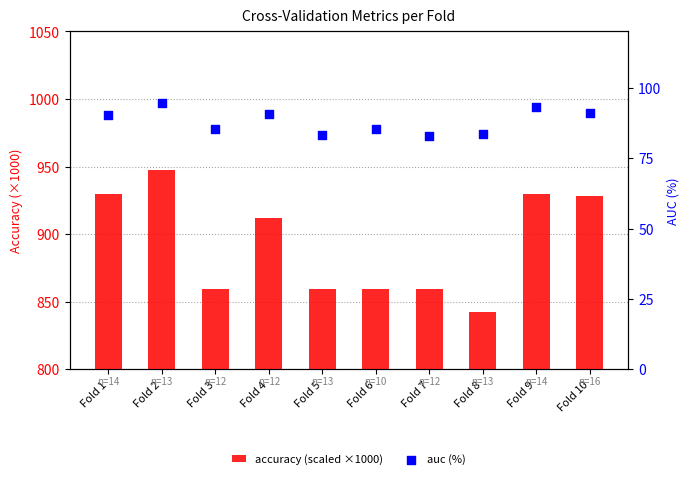

At how many categories does at least one series exceed 252?

10